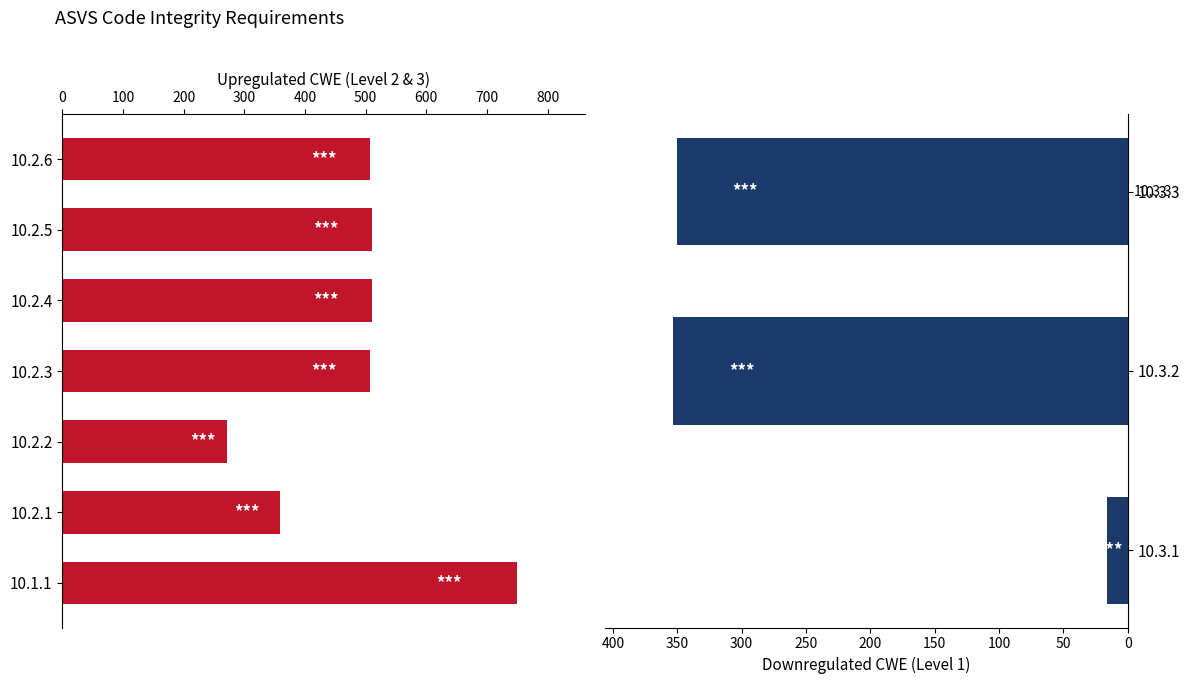

Reading left to right, transcribe all the data shown in this chart.

10.1.1=749	10.2.1=359	10.2.2=272	10.2.3=507	10.2.4=511	10.2.5=511	10.2.6=507	10.3.1=16	10.3.2=353	10.3.3=350